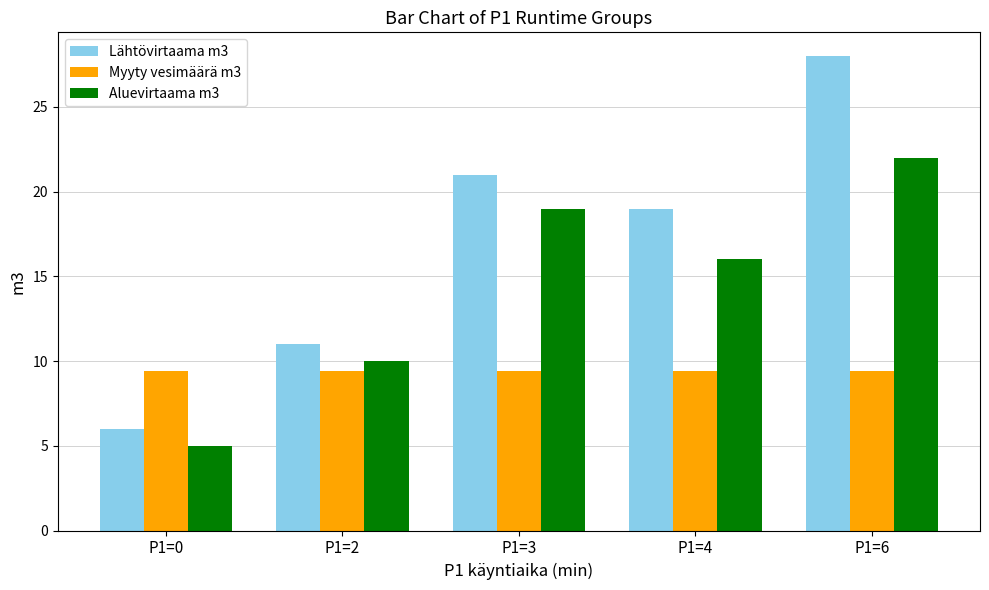

What is the highest value of the Myyty vesimäärä m3 series?

9.4